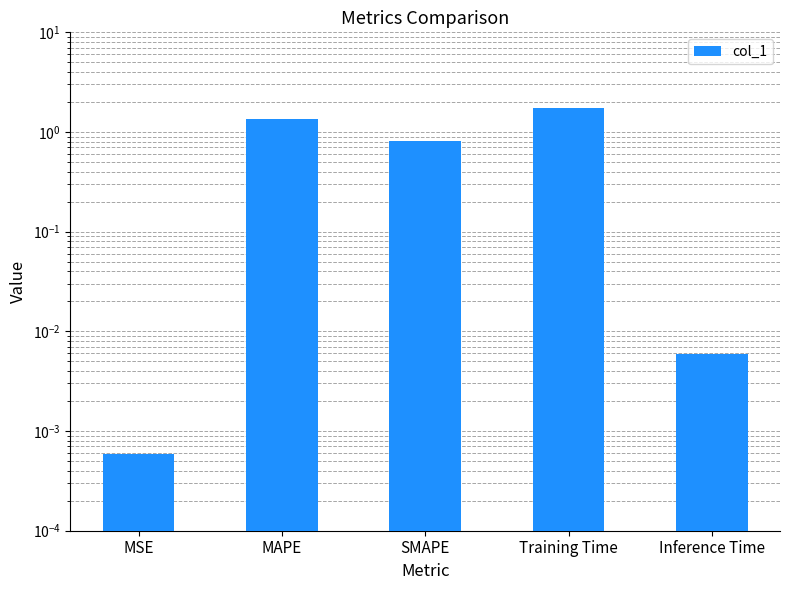

Is it true that the value at MSE is 0.0?

False